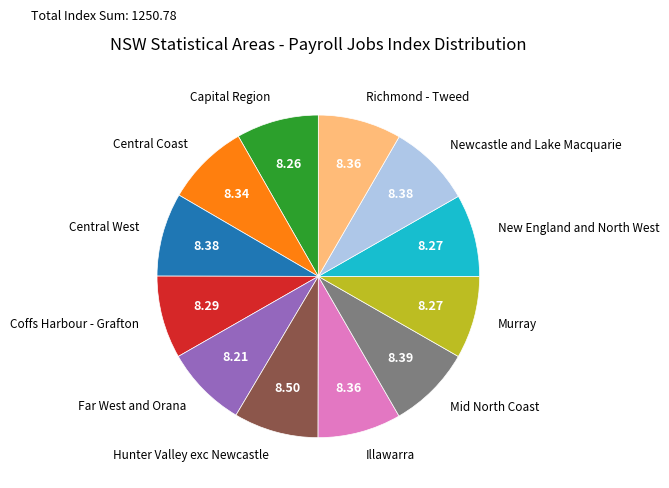

Does any single category account for the majority?

No